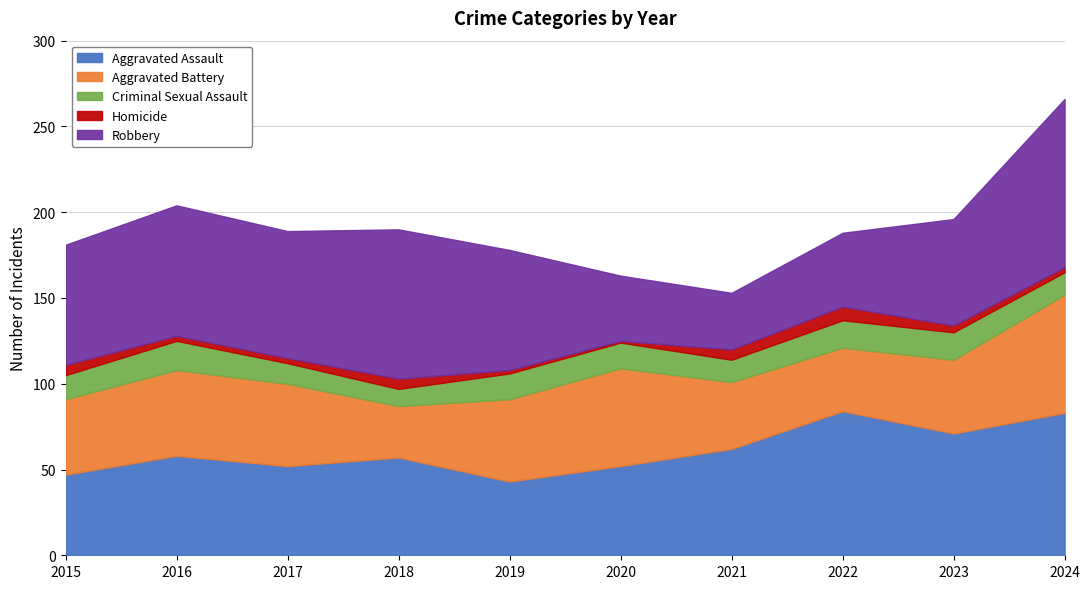

What are all the series names shown in the legend?

Aggravated Assault, Aggravated Battery, Criminal Sexual Assault, Homicide, Robbery